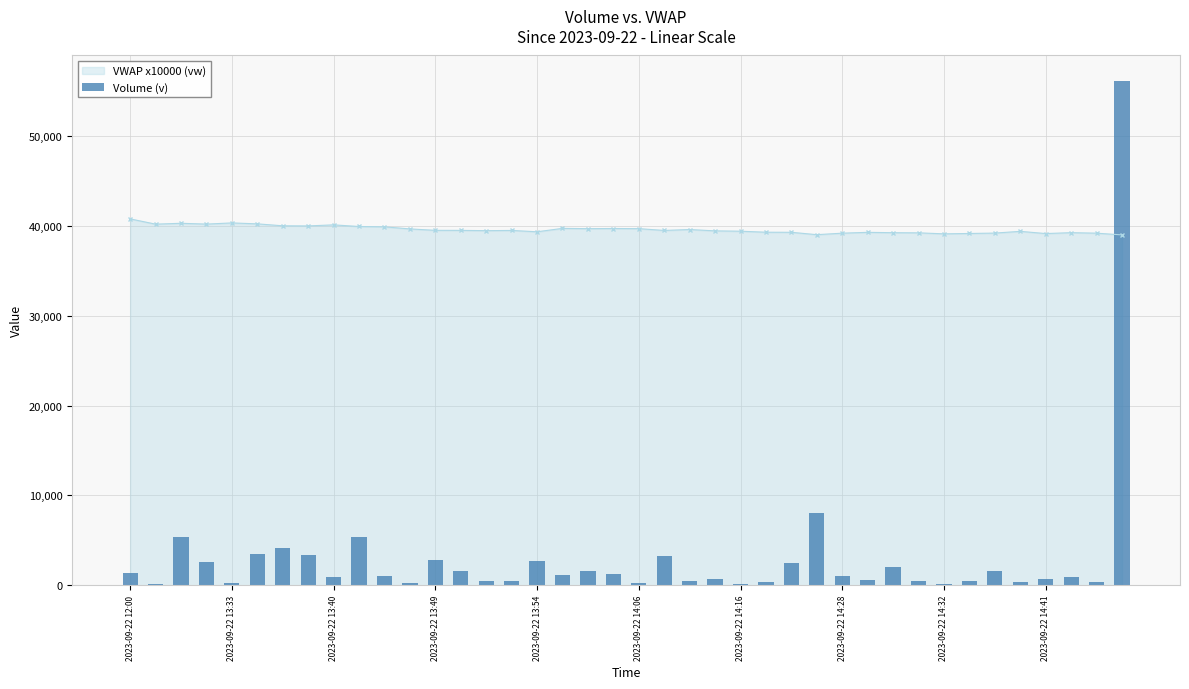

What is the smallest value displayed?

100